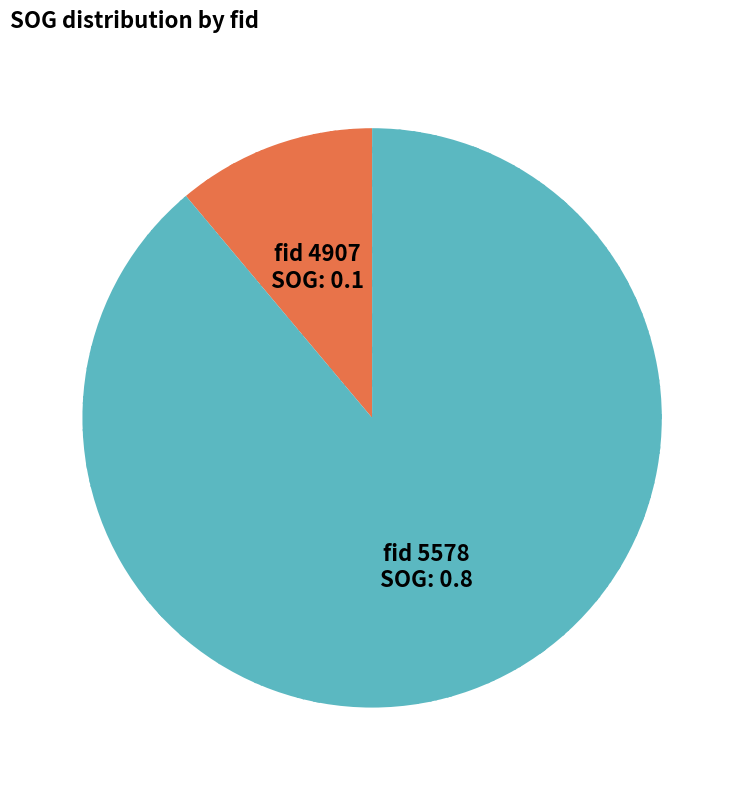

Is there a majority slice in this chart?

Yes